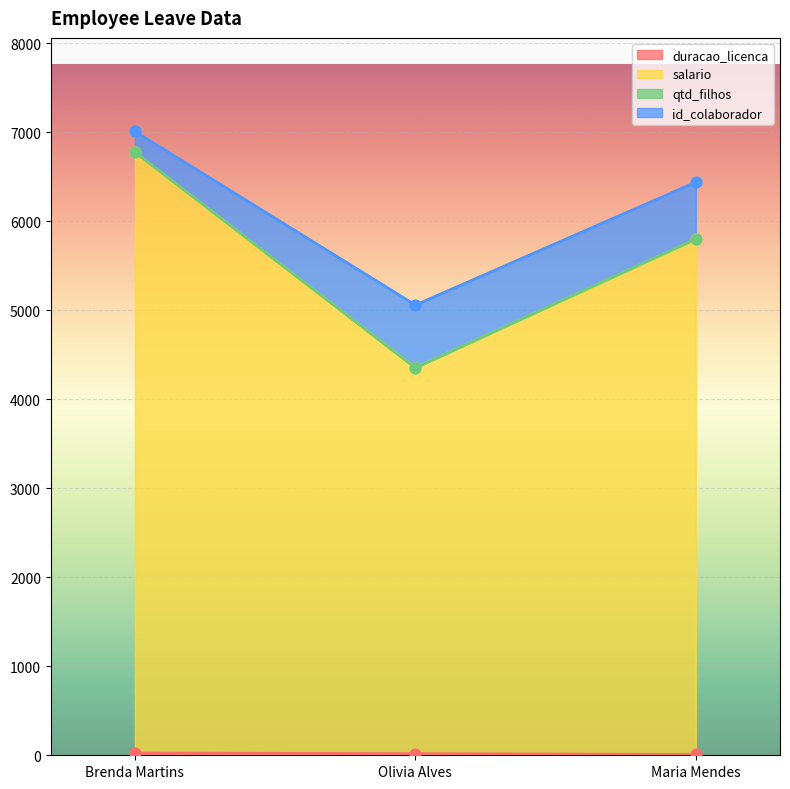

At how many categories does at least one series exceed 1543?

3